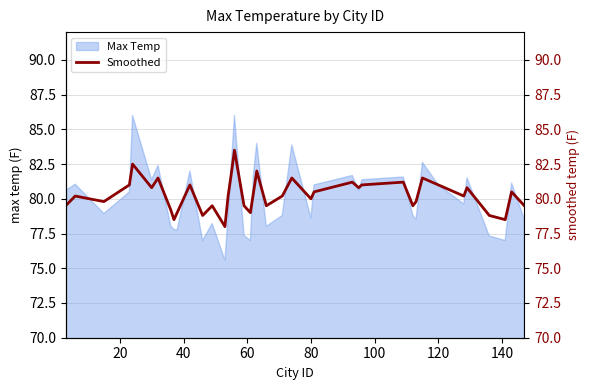

Is it true that the value at 11 is 33.3?

False